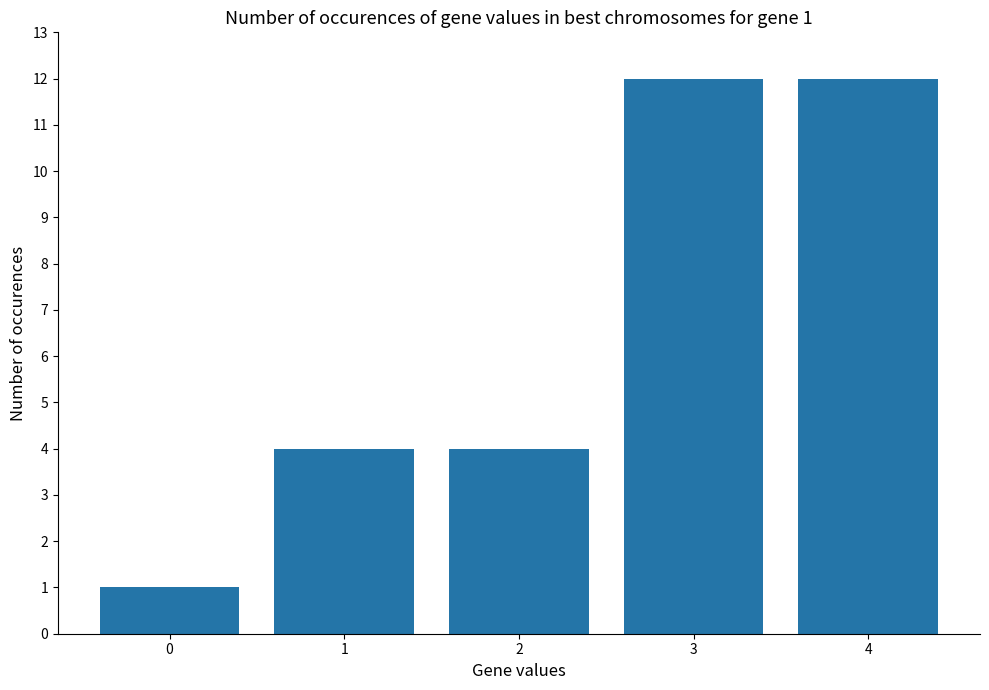

Reading right to left, list all the values displayed in this chart.

12	12	4	4	1